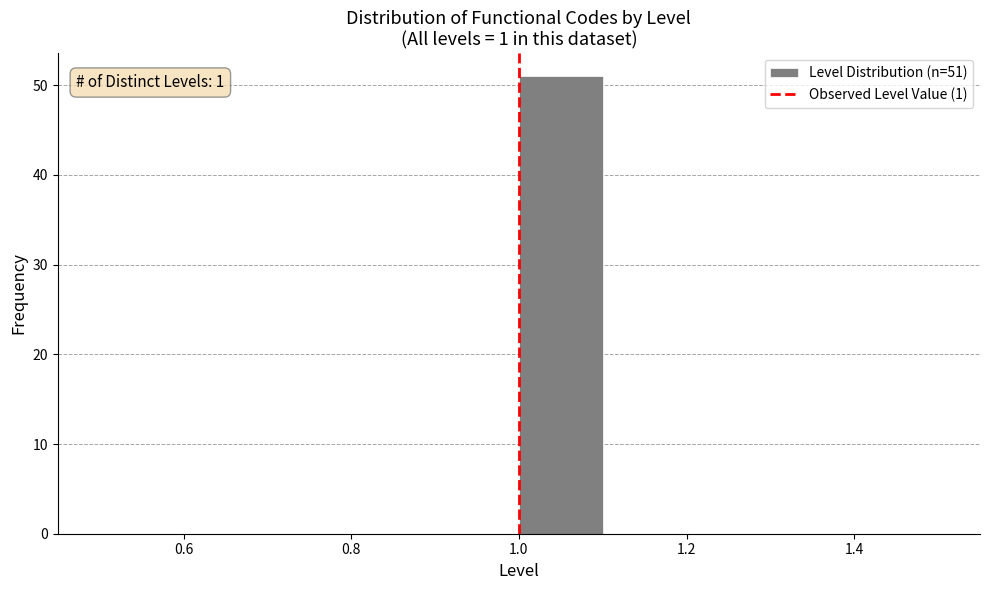

Which range on the x-axis has the tallest bar?

1.0 to 1.1